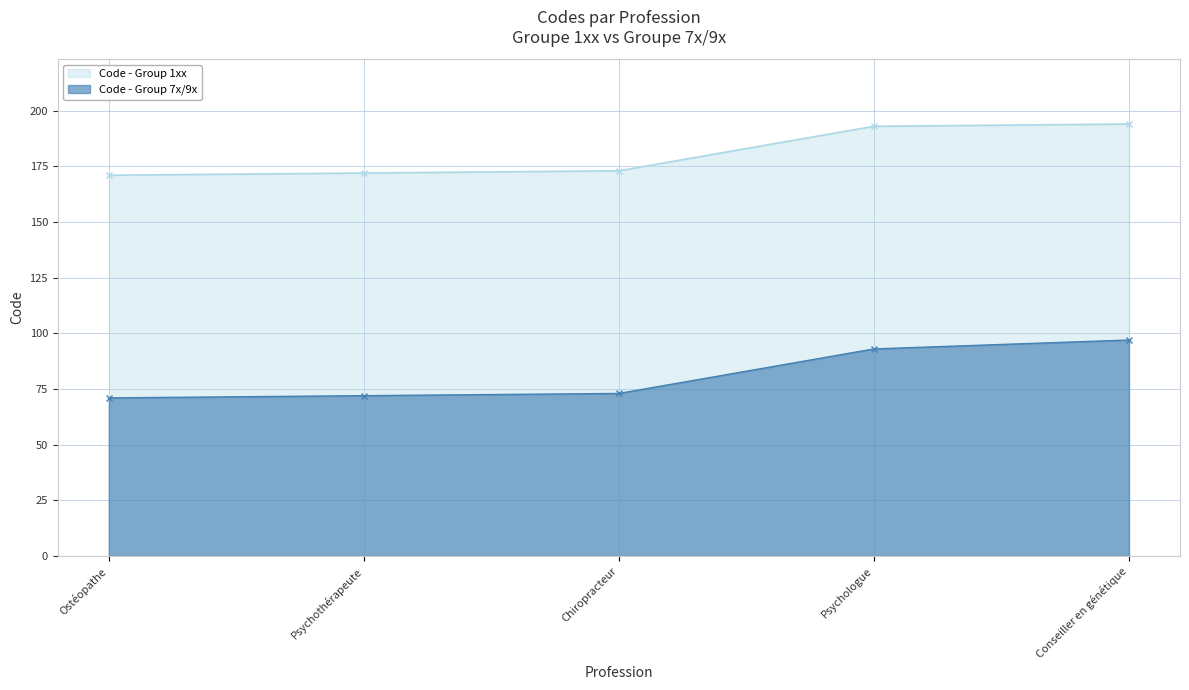

What is the smallest value displayed?

71